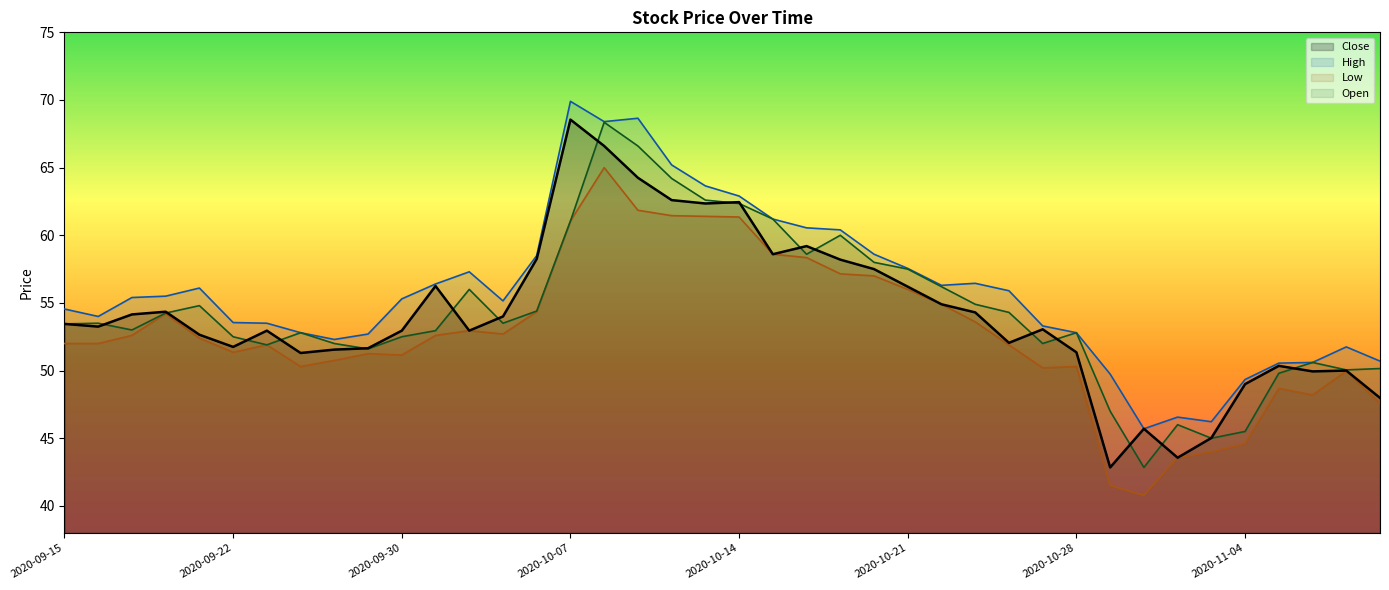

Which category has the lowest value in the High series?

2020-10-30